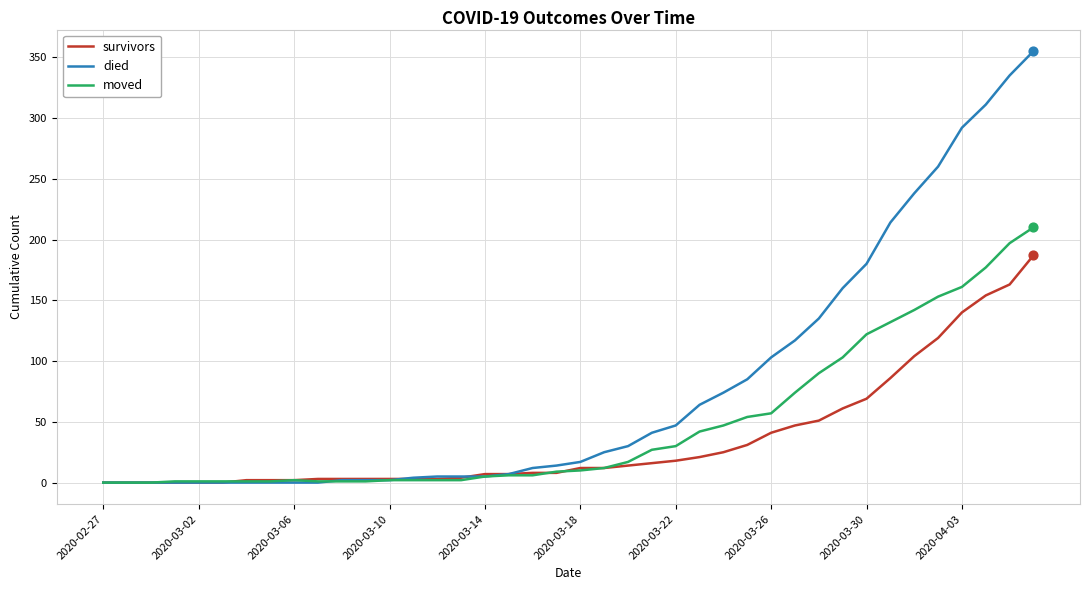

At how many categories does at least one series exceed 51?

15